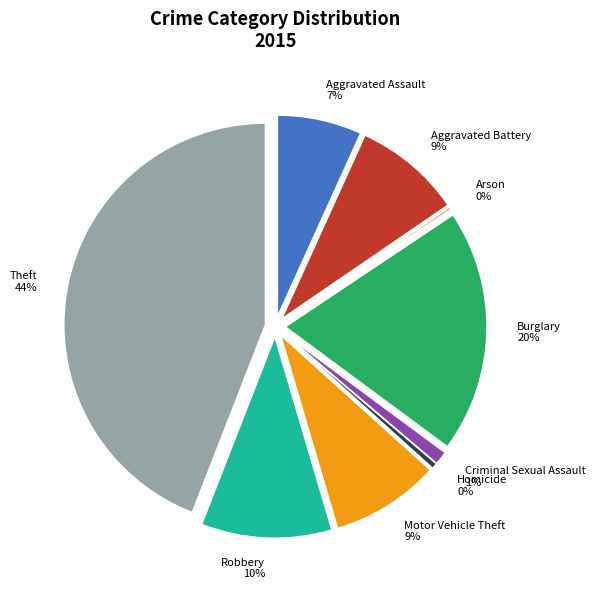

Which slice is the largest?

Theft